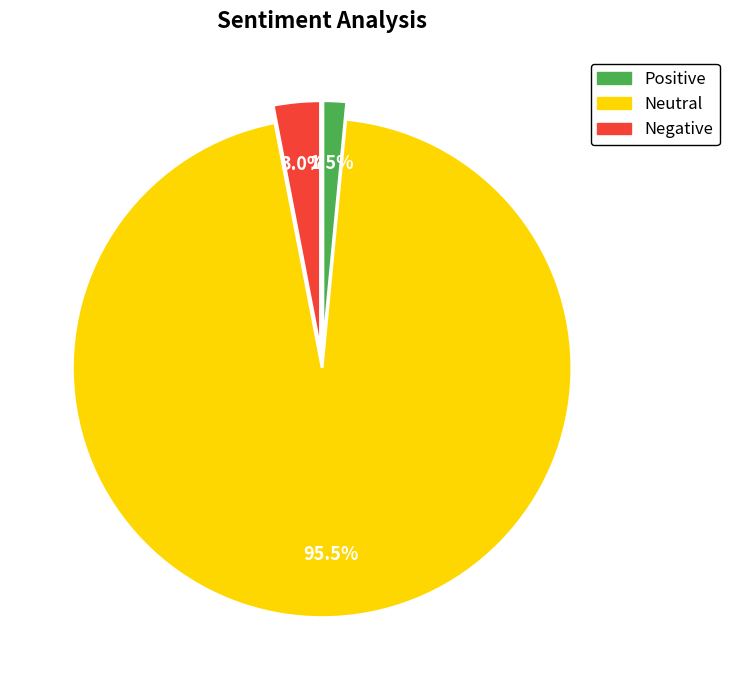

Is there a majority slice in this chart?

Yes